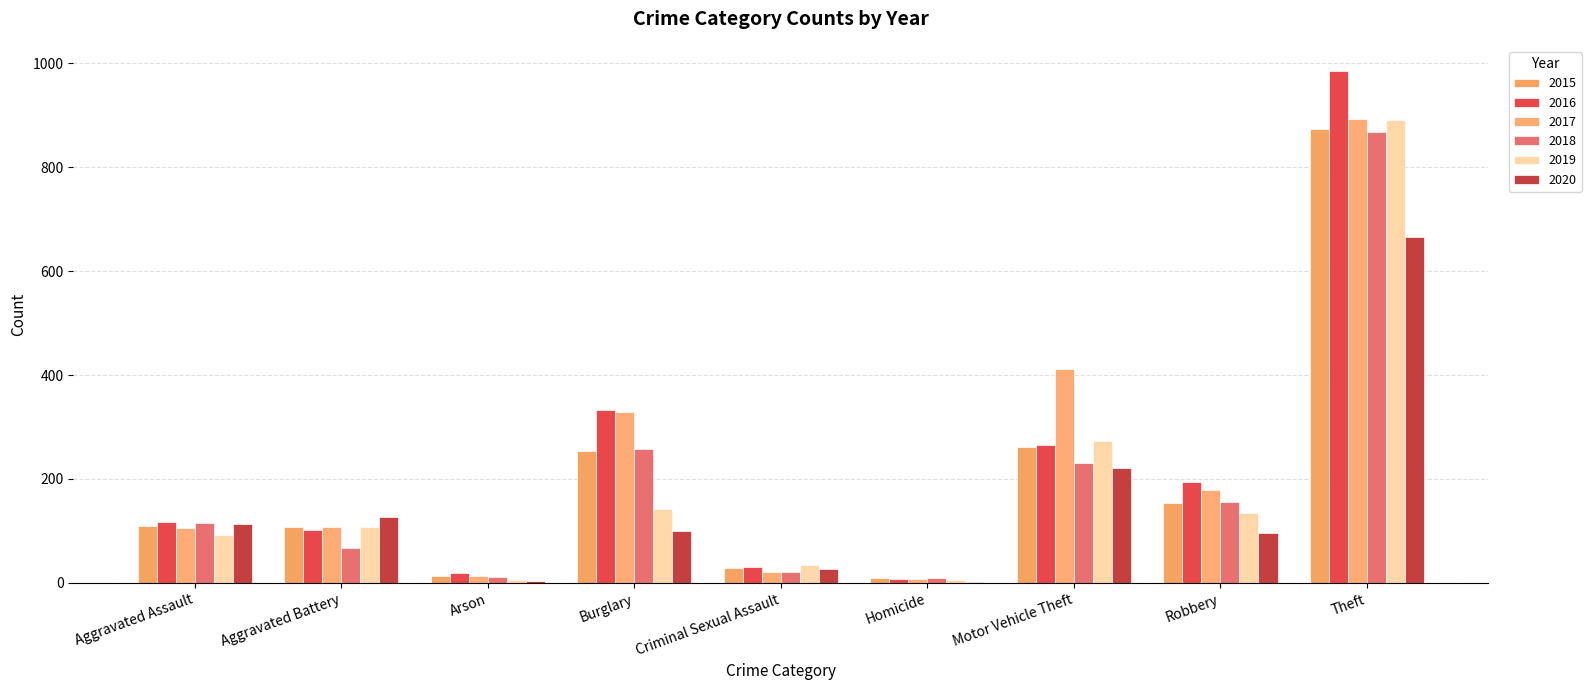

Is the value of 2019 at Aggravated Assault greater than the value of 2015 at Criminal Sexual Assault?

Yes